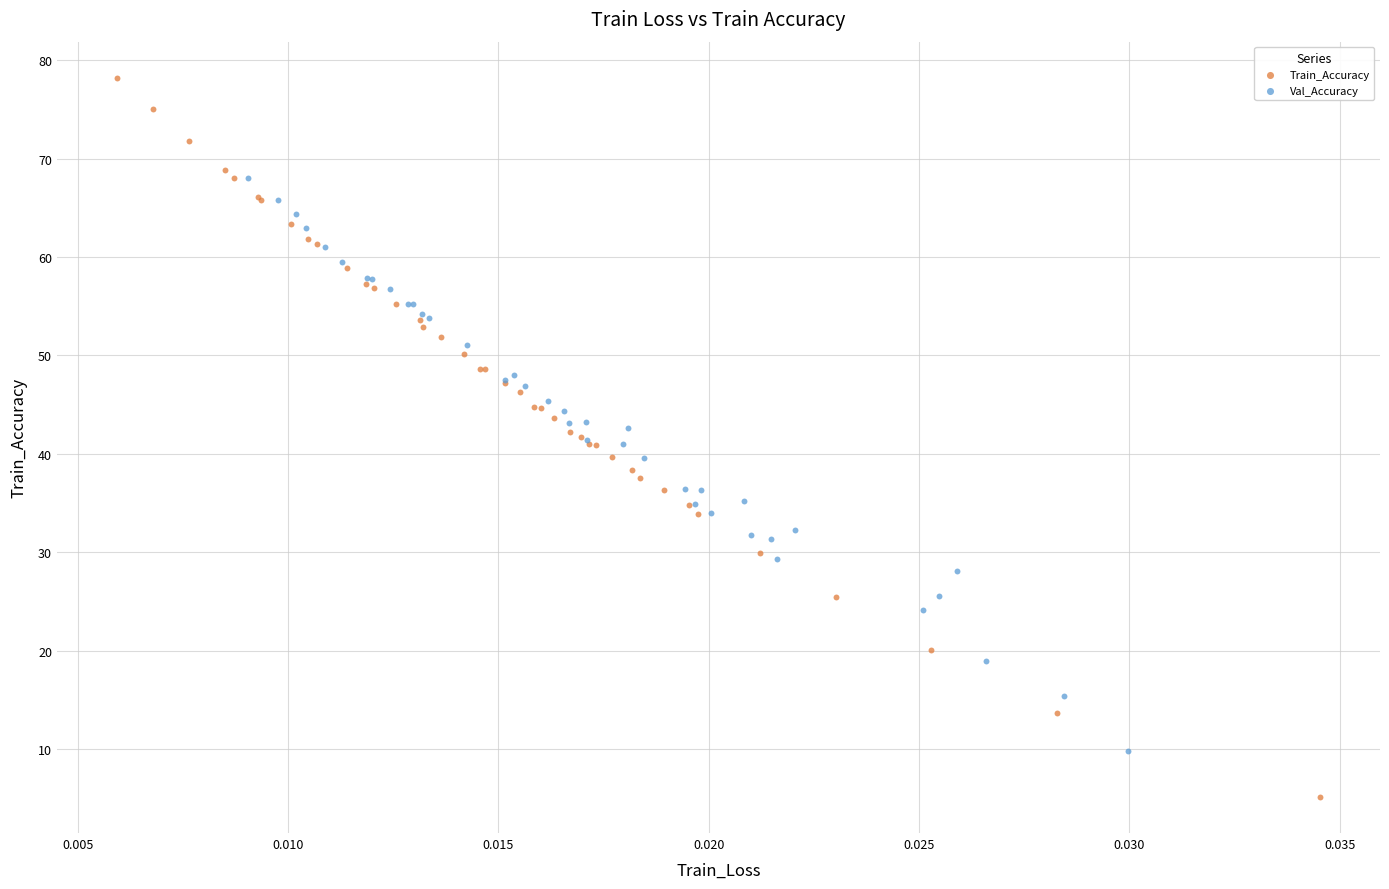

Which series contains the highest Y value?

Train_Accuracy